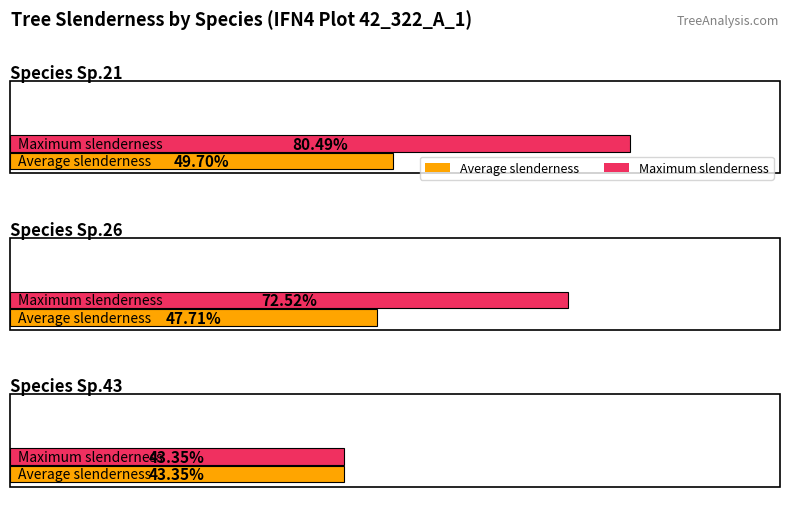

At which label is Maximum utilization closest to 72?

26